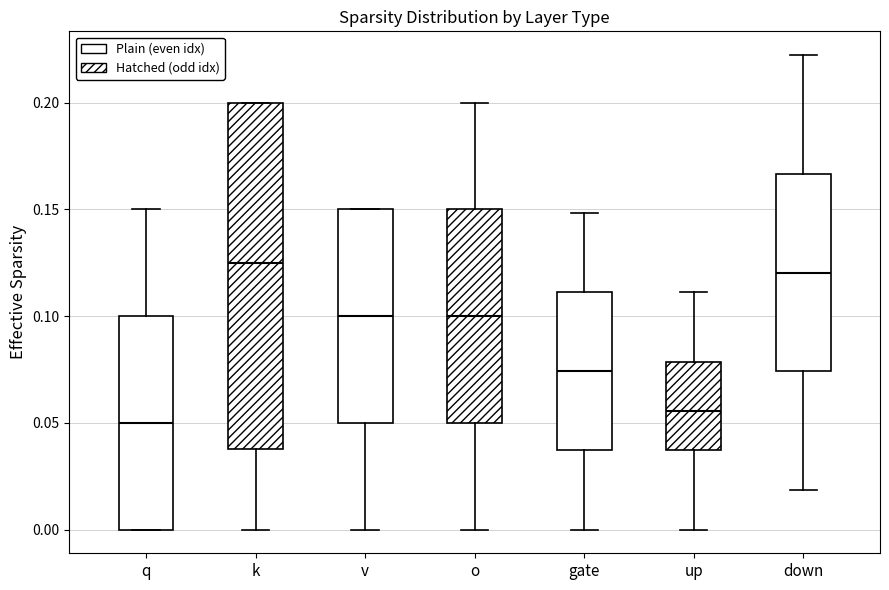

Reading left to right, transcribe this box plot: for each box, give where its median line is, the range the box spans, and where its two whiskers end, as read against the y-axis. The values are not printed on the chart, so give them approximately, as read against the axis.

q: median 0.050, box 0.000 to 0.100, whiskers 0.000 to 0.150
k: median 0.125, box 0.040 to 0.200, whiskers 0.000 to 0.200
v: median 0.100, box 0.050 to 0.150, whiskers 0.000 to 0.150
o: median 0.100, box 0.050 to 0.150, whiskers 0.000 to 0.200
gate: median 0.075, box 0.035 to 0.110, whiskers 0.000 to 0.150
up: median 0.055, box 0.035 to 0.080, whiskers 0.000 to 0.110
down: median 0.120, box 0.075 to 0.165, whiskers 0.020 to 0.220